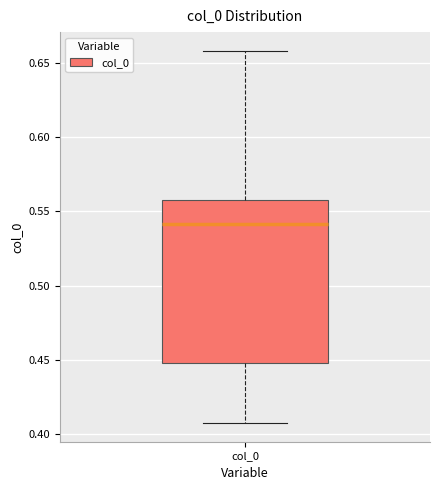

Transcribe this box plot: give where the median line is, the range the box spans, and where the two whiskers end, as read against the y-axis. The values are not printed on the chart, so give them approximately, as read against the axis.

median 0.540, box 0.450 to 0.555, whiskers 0.405 to 0.660